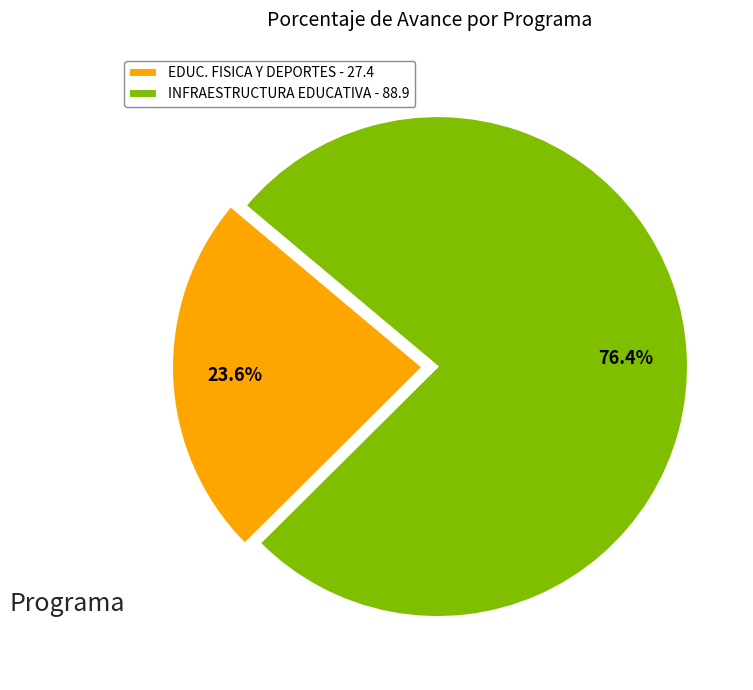

Between EDUC. FISICA Y DEPORTES - 27.4 and INFRAESTRUCTURA EDUCATIVA - 88.9, which is larger?

INFRAESTRUCTURA EDUCATIVA - 88.9